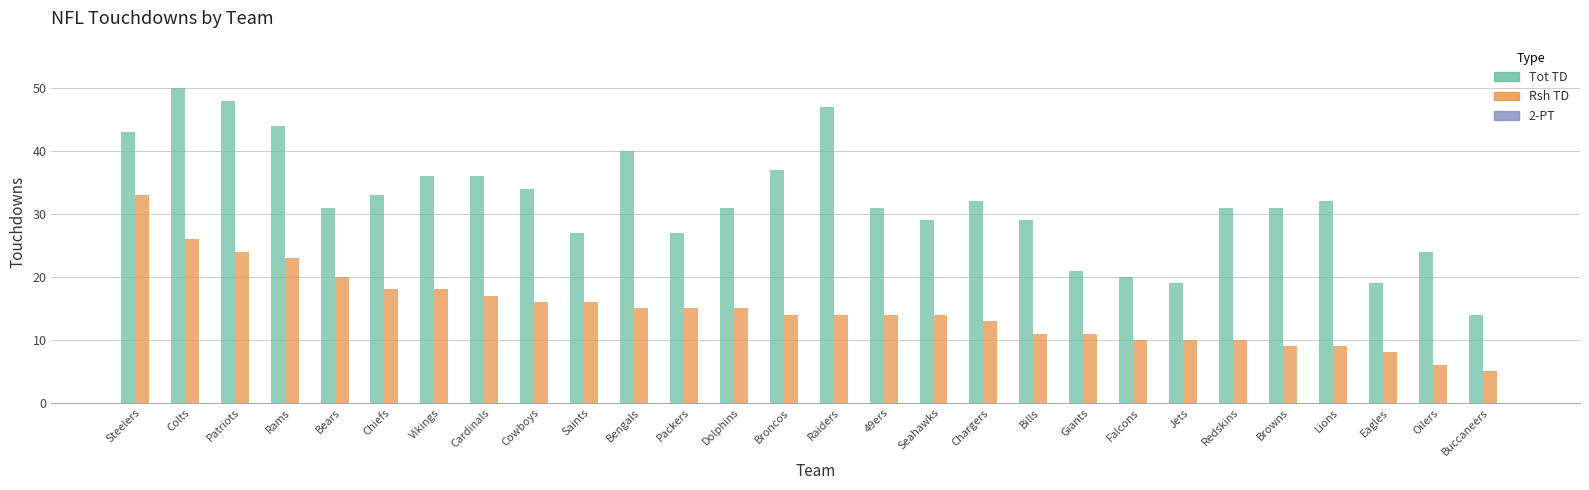

At Colts, list the series in order from largest to smallest.

Tot TD, Rsh TD